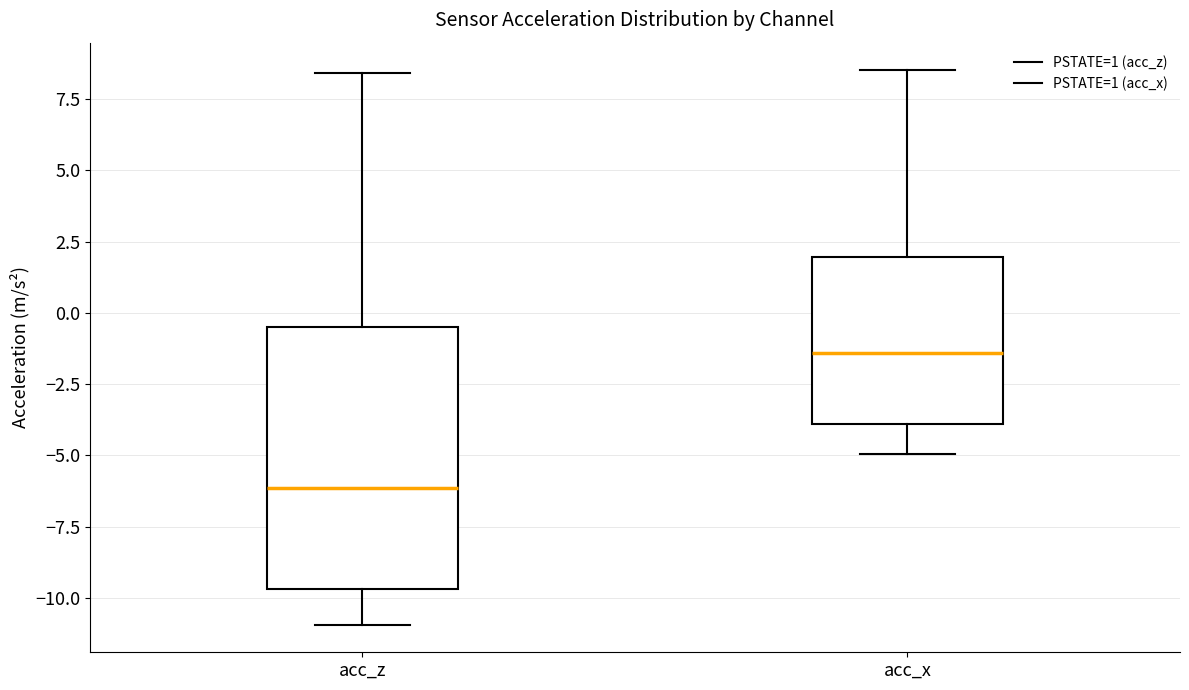

Comparing the boxes themselves (not the whiskers), which one is the tallest?

acc_z